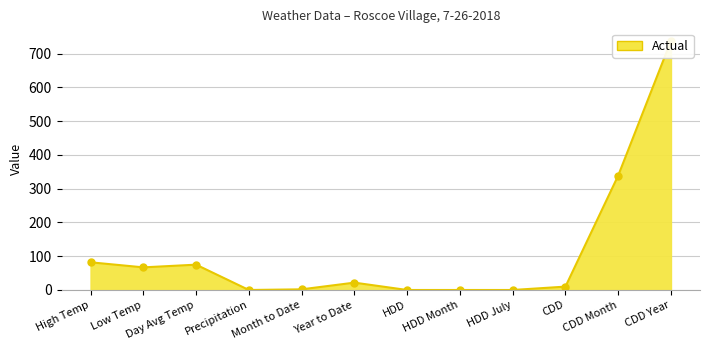

Rank the categories by value from highest to lowest.

CDD Year, CDD Month, High Temp, Day Avg Temp, Low Temp, Year to Date, CDD, Month to Date, Precipitation, HDD, HDD Month, HDD July